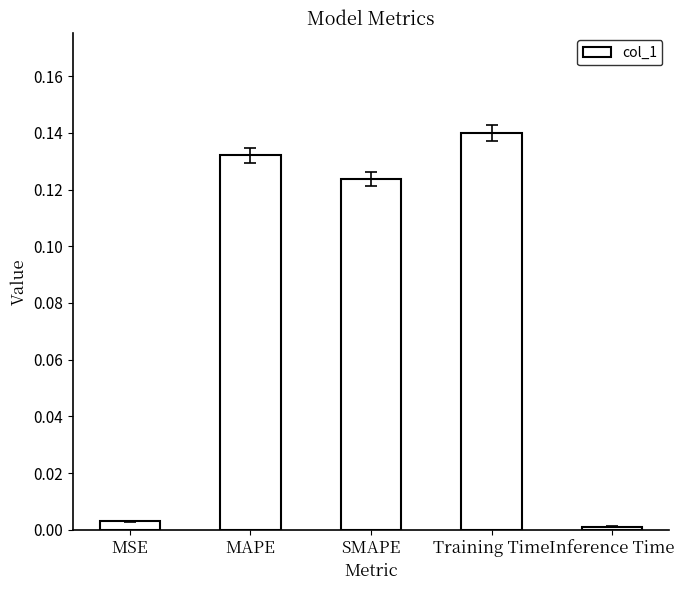

Which category has the lowest value across all series?

Inference Time